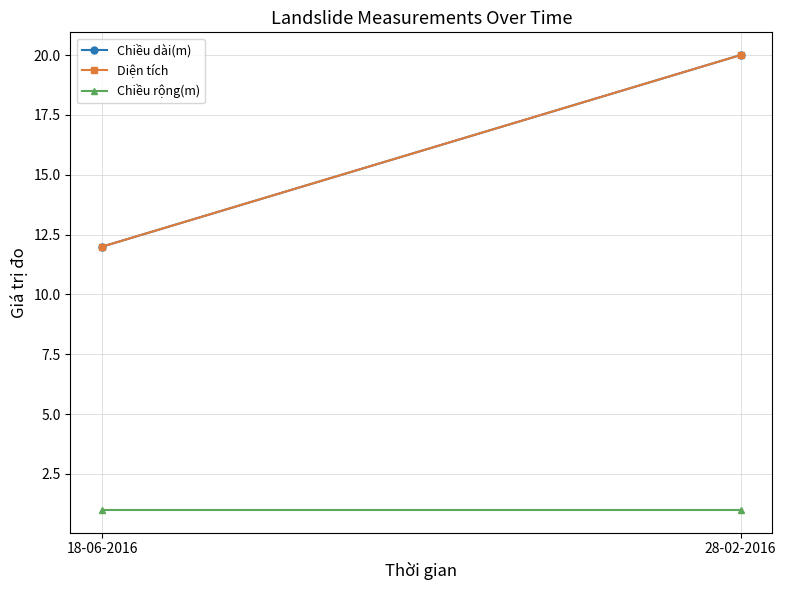

Reading left to right, transcribe all the data shown in this chart.

Chiều dài(m): 18-06-2016=12	28-02-2016=20
Diện tích: 18-06-2016=12	28-02-2016=20
Chiều rộng(m): 18-06-2016=1	28-02-2016=1